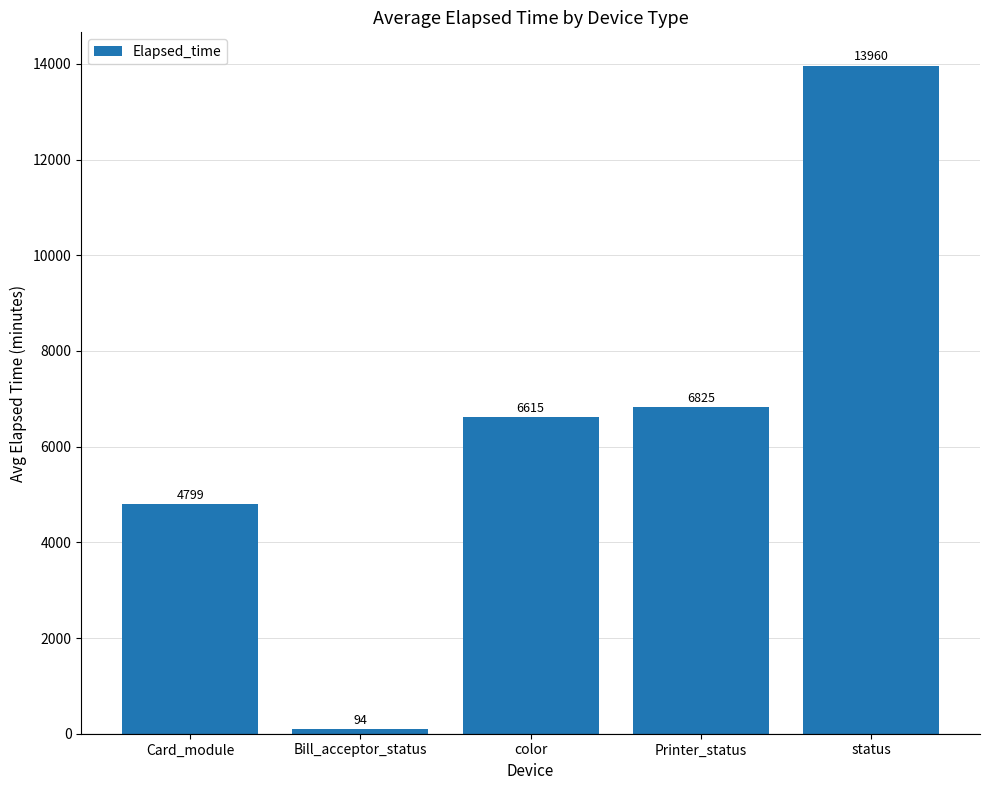

List the labels in order of value, largest first.

status, Printer_status, color, Card_module, Bill_acceptor_status